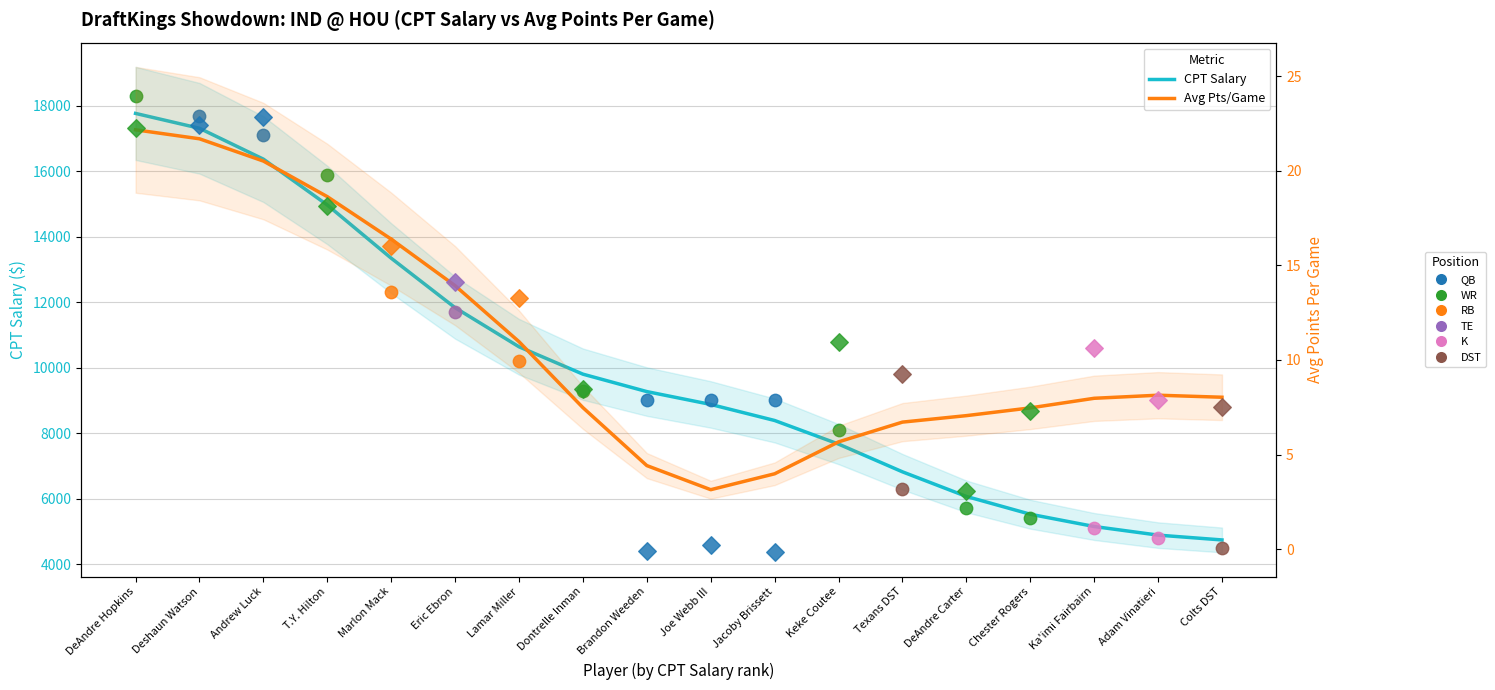

Is the value of CPT Salary (smooth) at Adam Vinatieri greater than the value of Avg Pts/Game (smooth) at Joe Webb III?

Yes